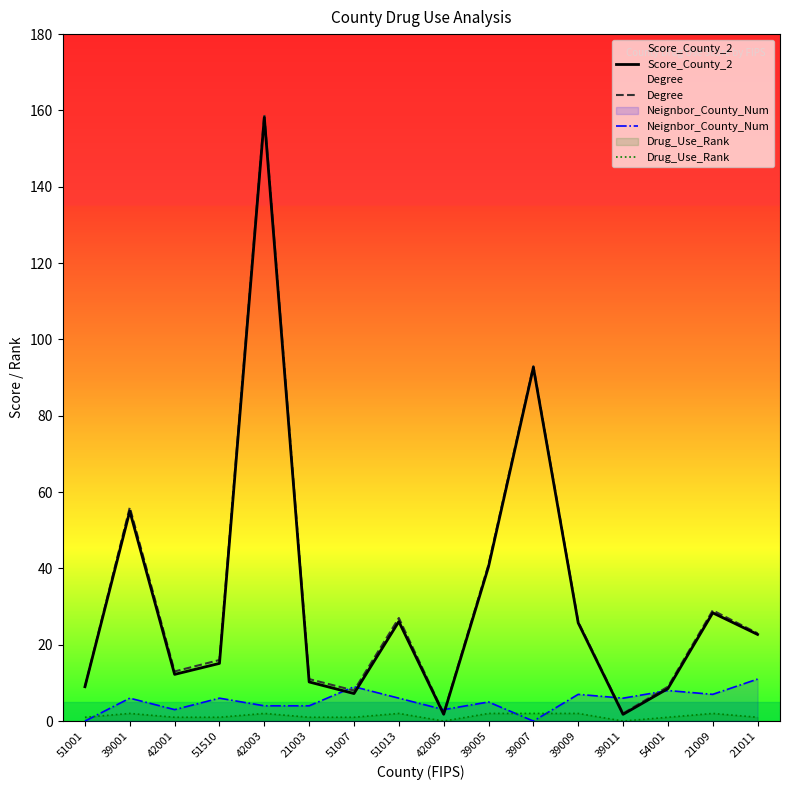

What are all the series names shown in the legend?

Score_County_2, Degree, Neignbor_County_Num, Drug_Use_Rank